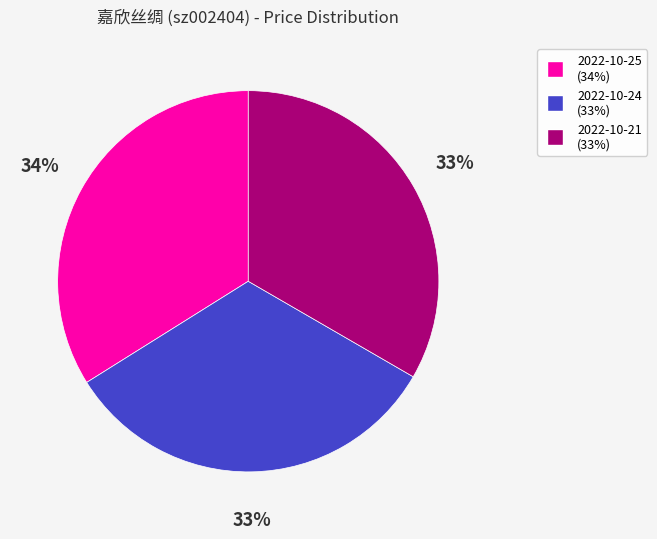

The 2022-10-25 slice represents 34% of the pie. True or false?

True